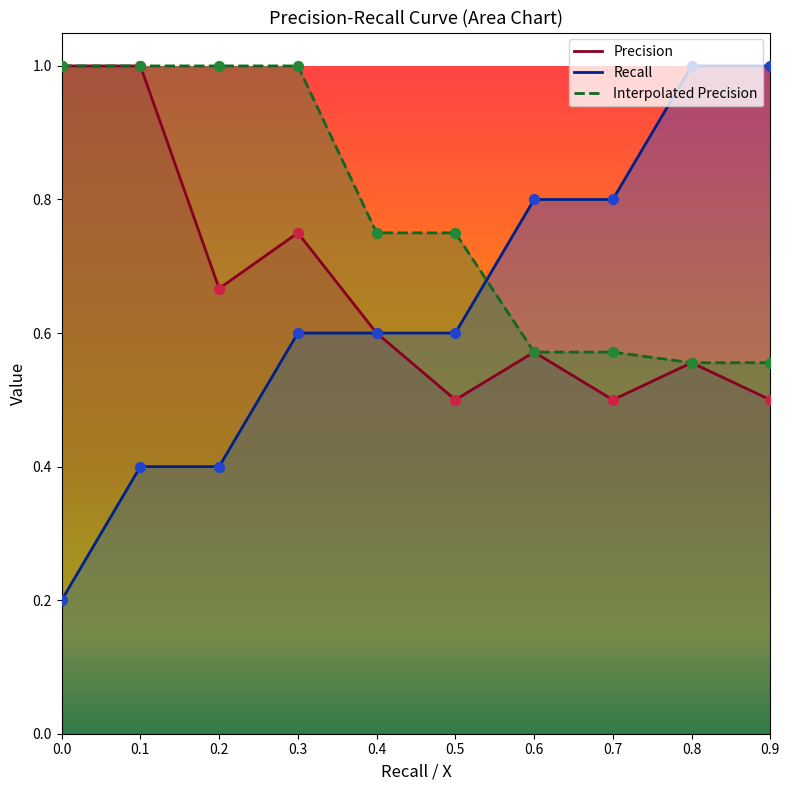

Is the value of Precision at 0.1 greater than the value of Recall at 0.1?

Yes